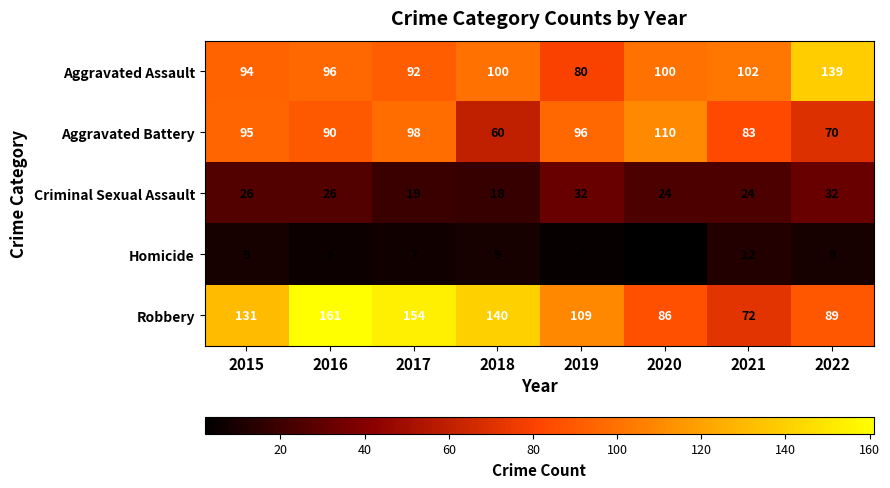

Which label corresponds to the largest value in the chart?

2016